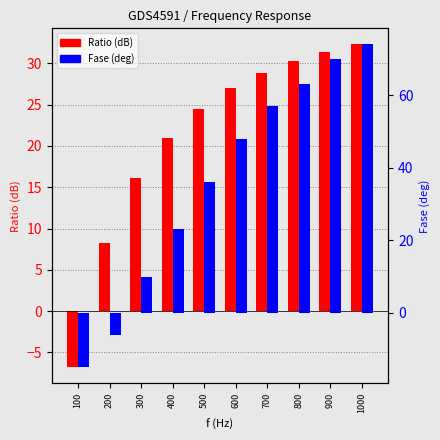

Which category has the lowest value across all series?

100